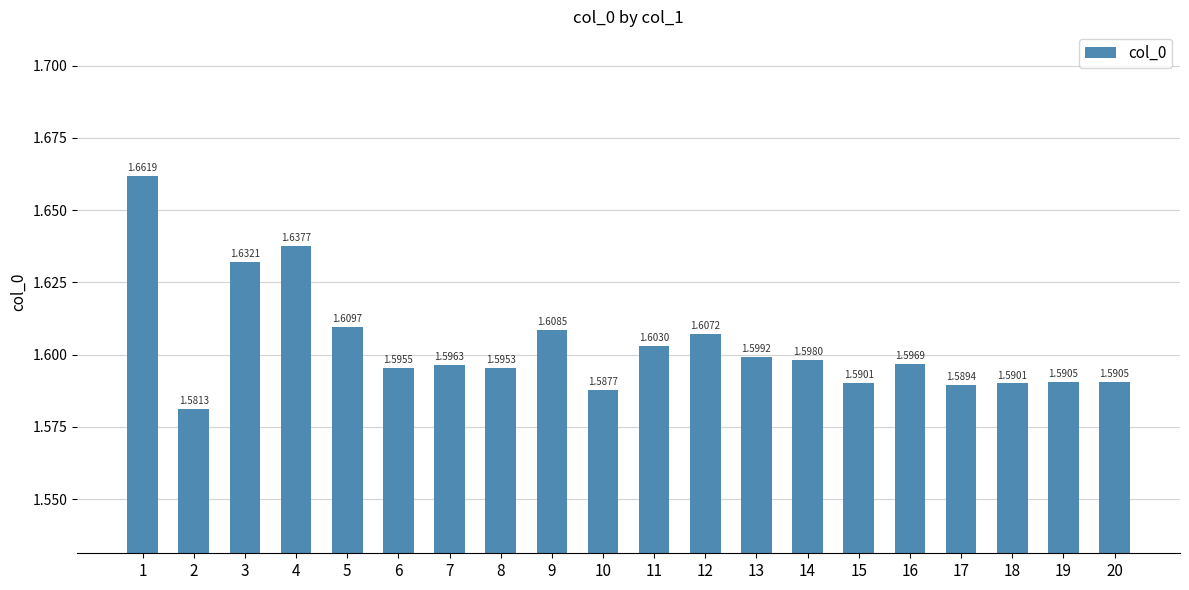

Which category has the lowest value across all series?

2